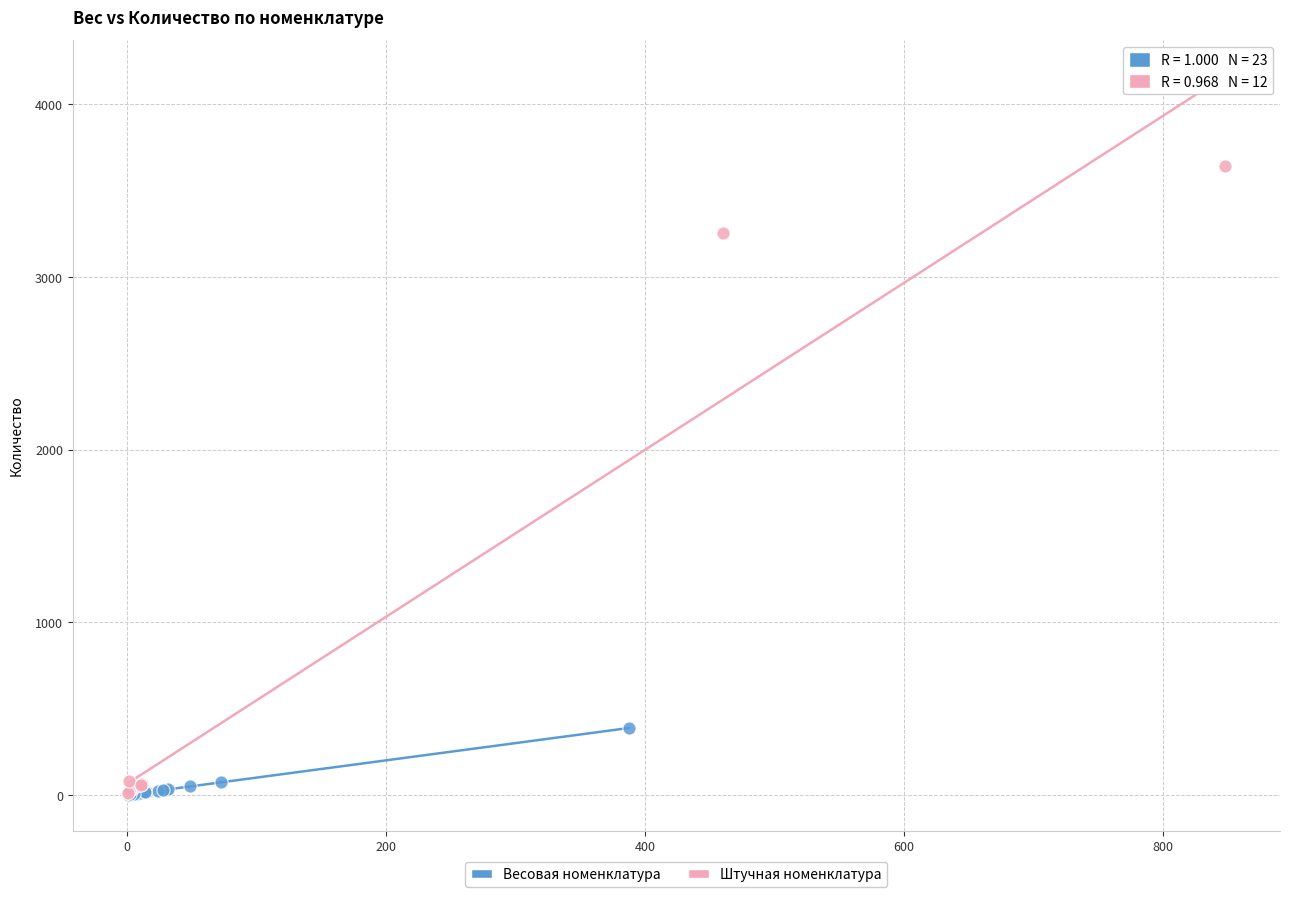

Which series has the widest spread of Y values?

Штучная номенклатура